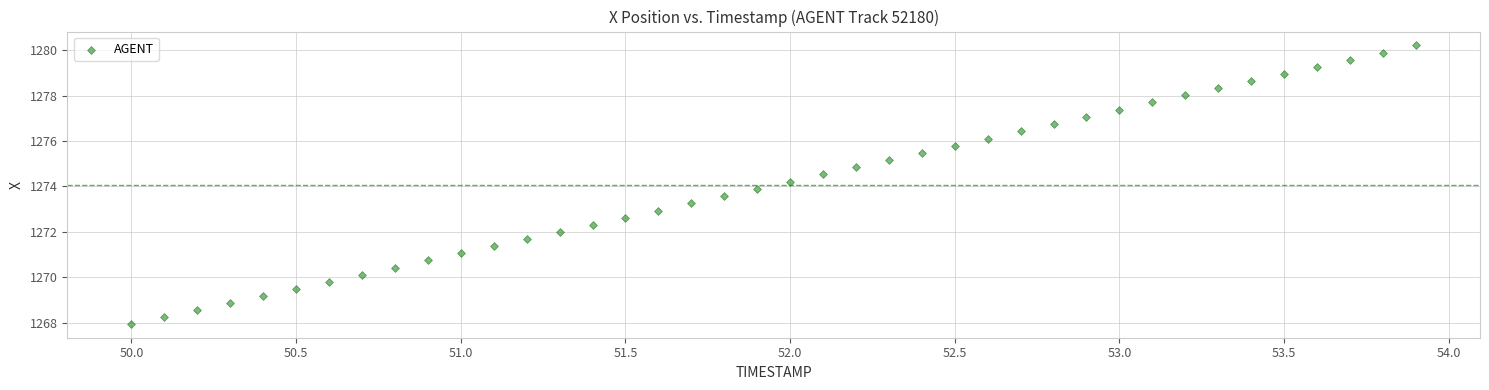

What is the range of X values (max minus min)?

3.9